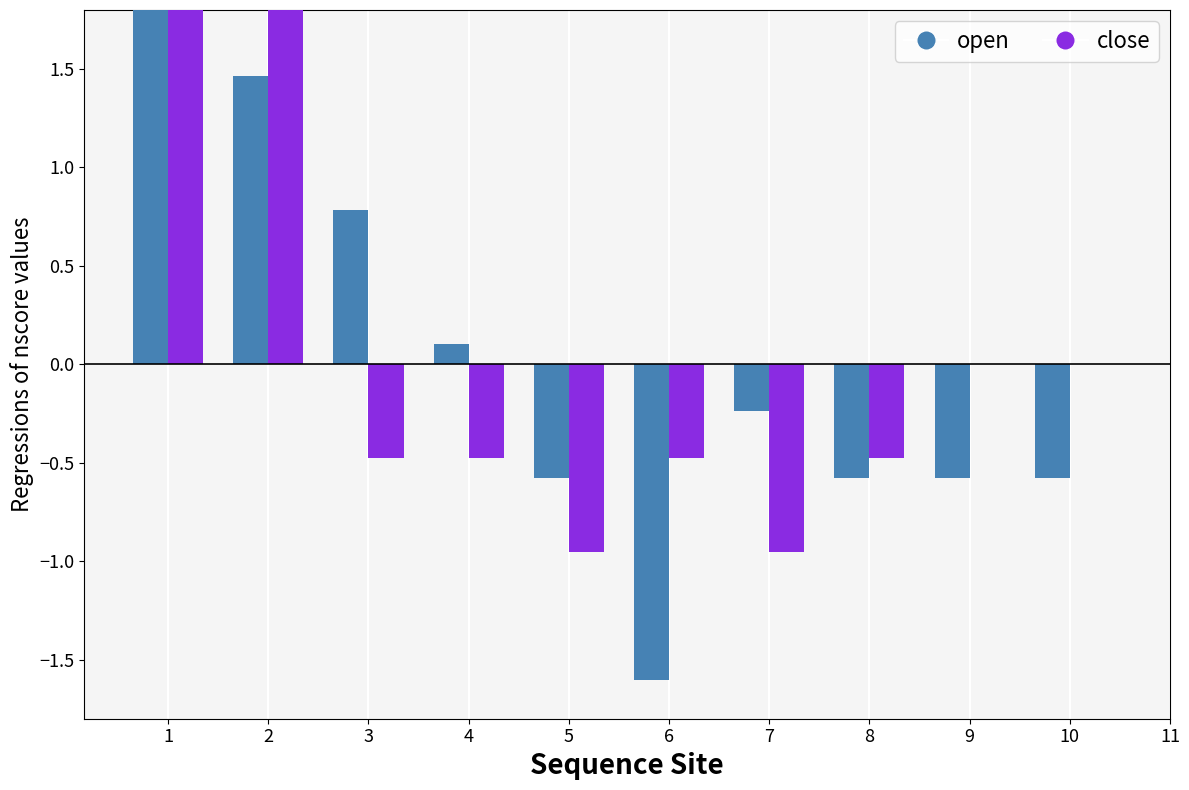

What is the value of the close bar at the 3rd from the left?

-0.5